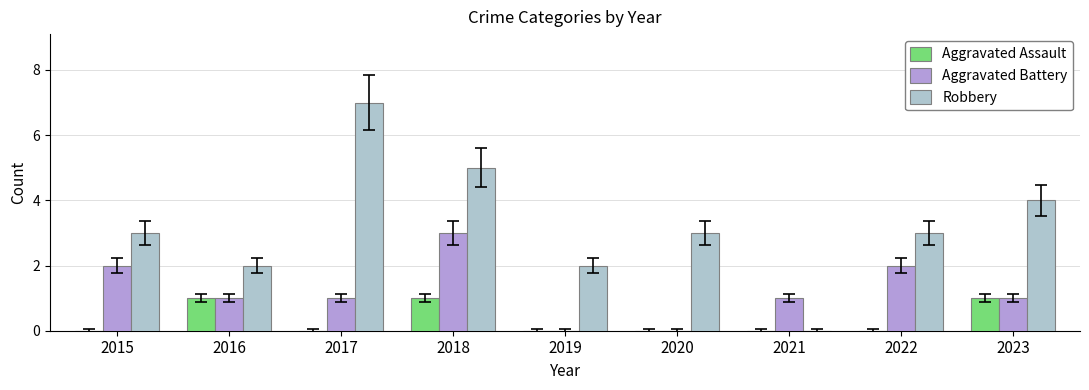

What is the sum of the Aggravated Battery values at 2016 and 2015?

3